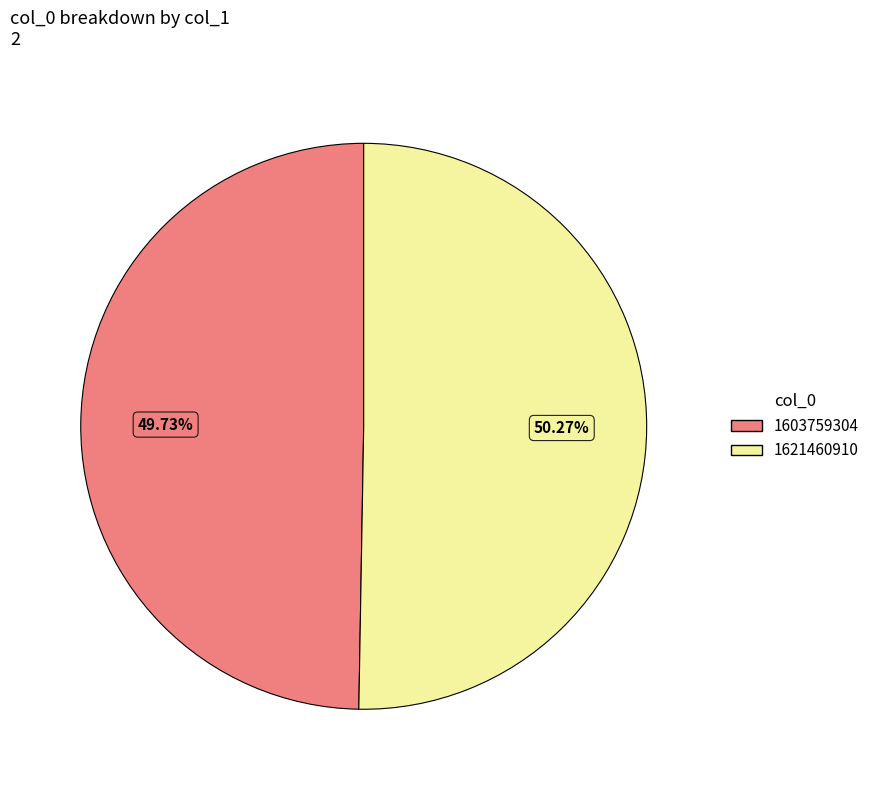

To the nearest percent, what percentage of the pie is 1621460910?

50%